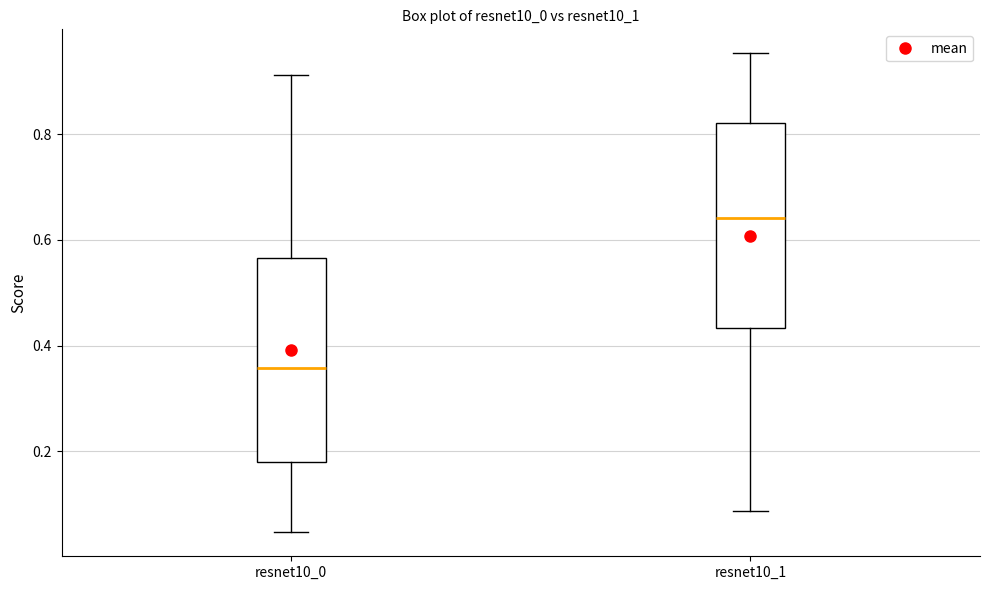

Reading left to right, transcribe this box plot: for each box, give where its median line is, the range the box spans, and where its two whiskers end, as read against the y-axis. The values are not printed on the chart, so give them approximately, as read against the axis.

resnet10_0: median 0.36, box 0.18 to 0.56, whiskers 0.04 to 0.92
resnet10_1: median 0.64, box 0.44 to 0.82, whiskers 0.08 to 0.96